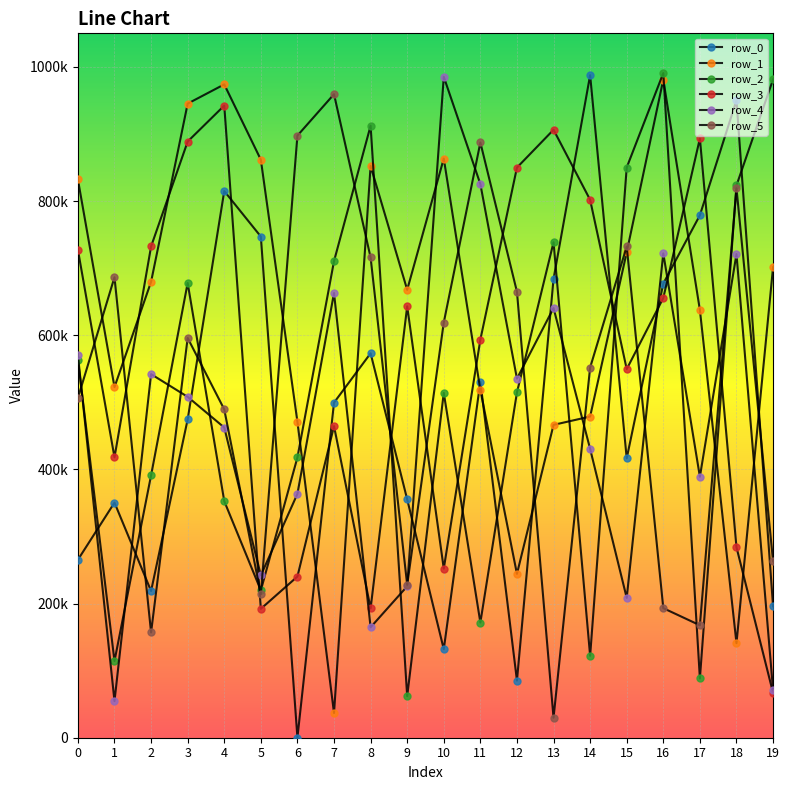

What are all the series names shown in the legend?

row_0, row_1, row_2, row_3, row_4, row_5